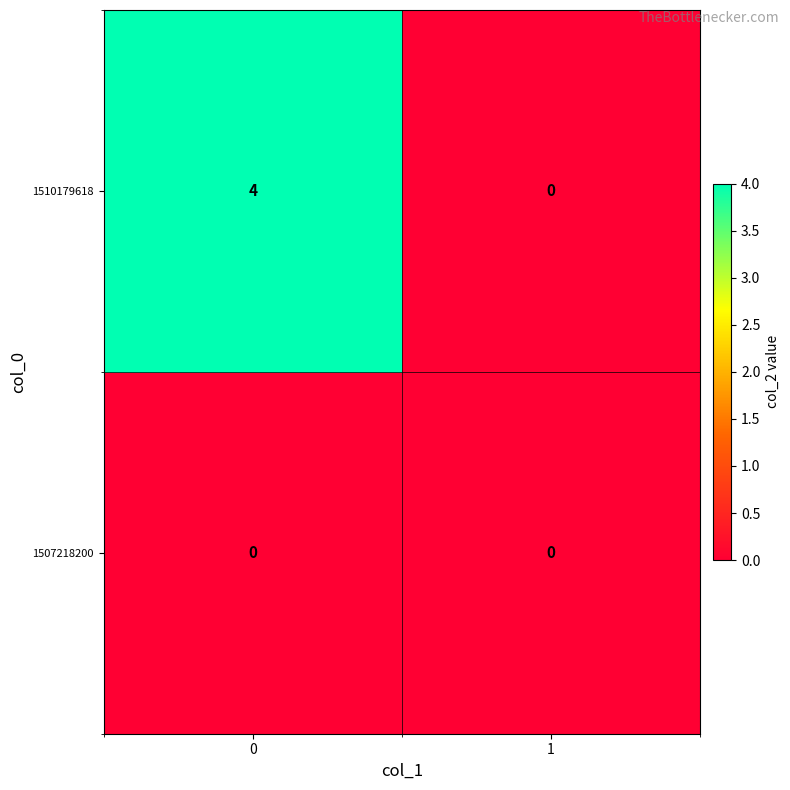

List the series in order of their overall mean, highest first.

1510179618, 1507218200